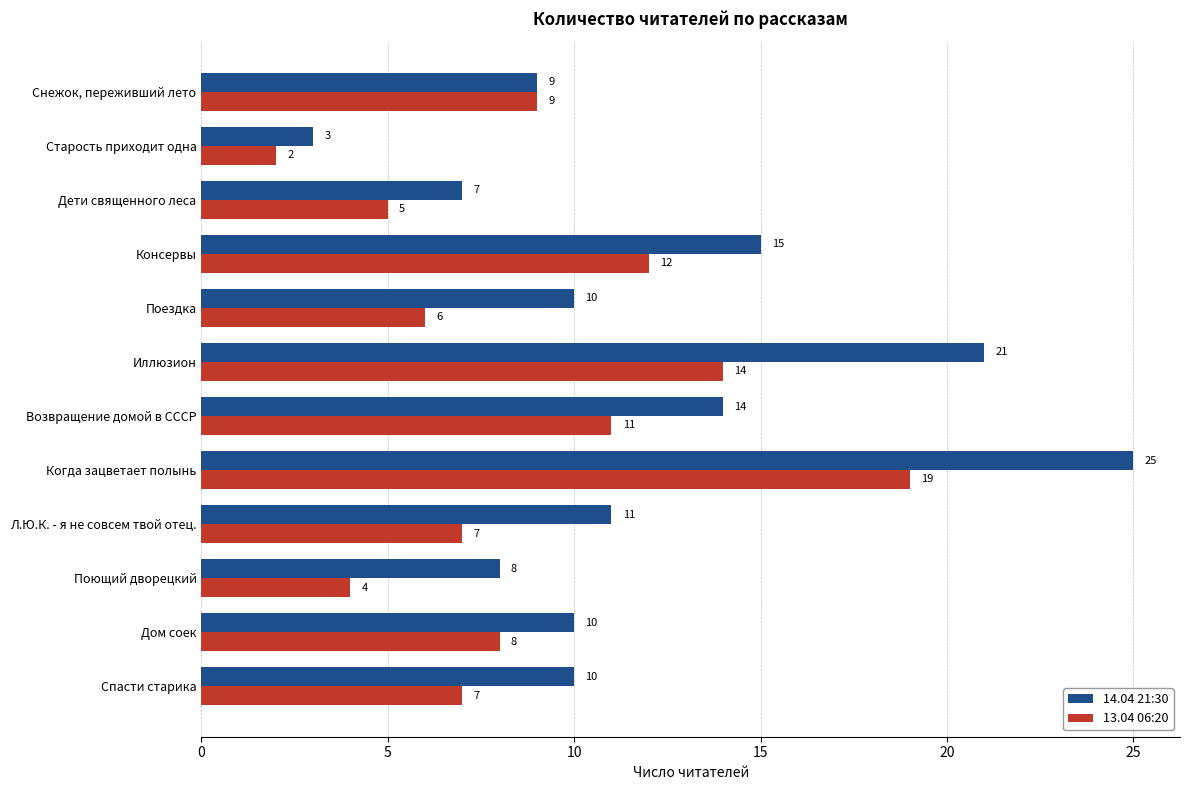

At which category is the sum across all series the highest?

Когда зацветает полынь